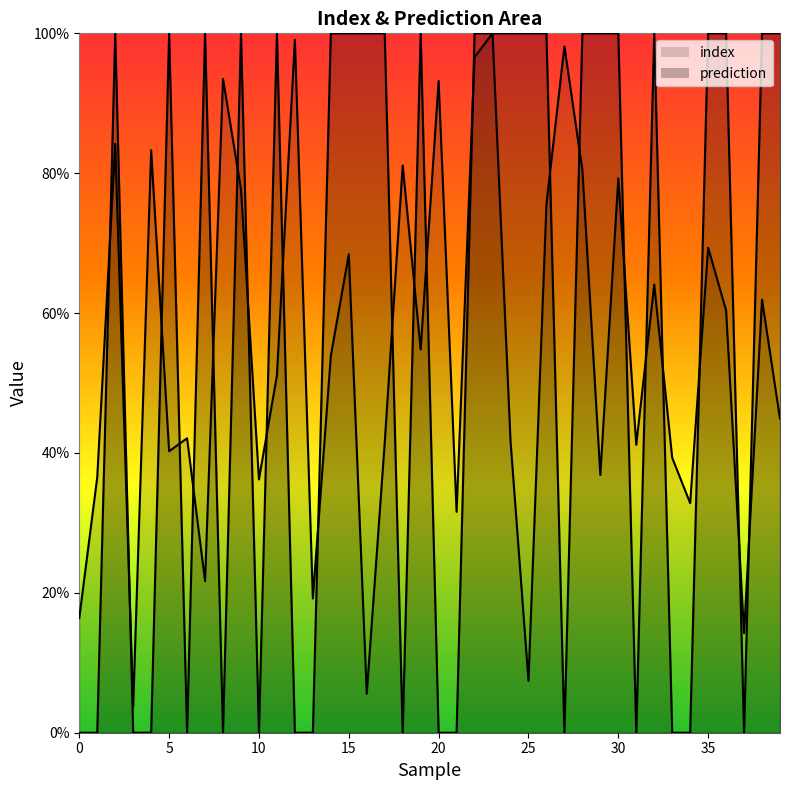

Is the value of prediction at 0 greater than the value of index at 1?

No